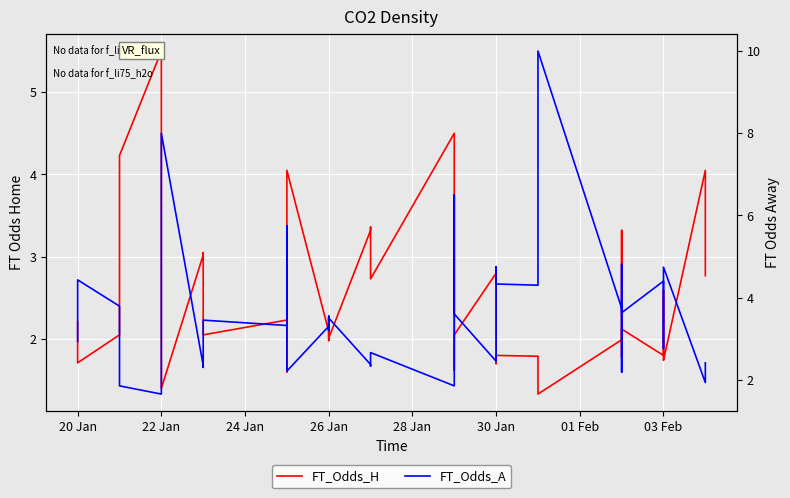

Which series has the widest spread of values?

FT_Odds_A